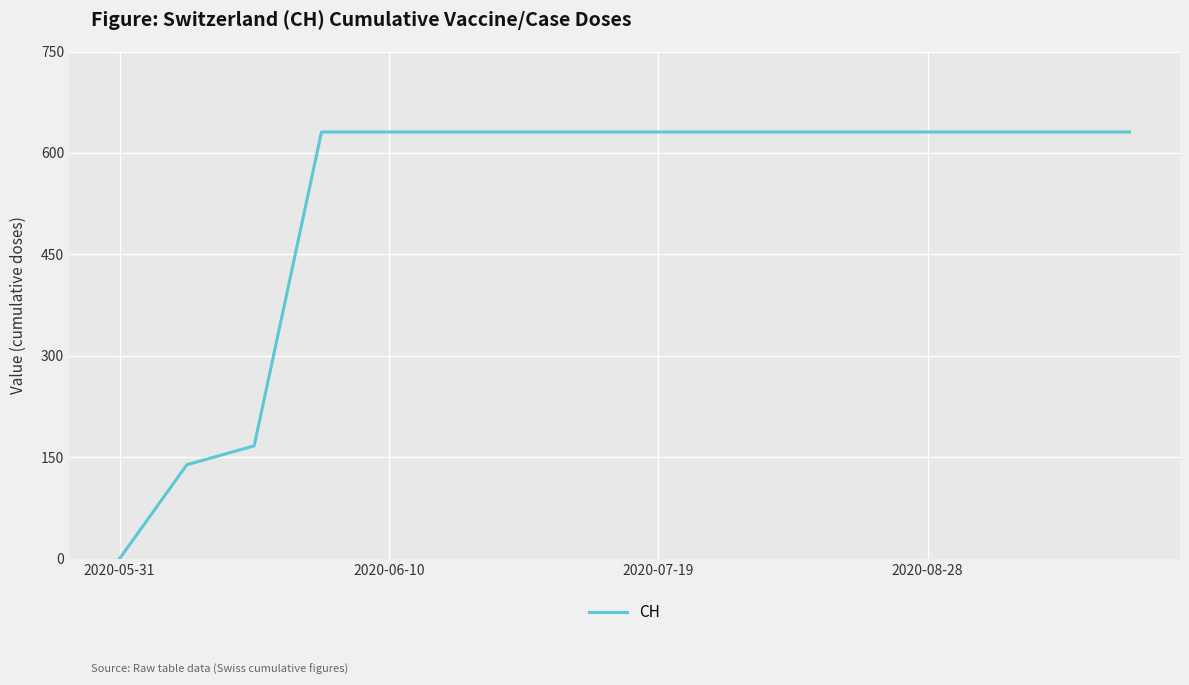

How many values are above zero?

15